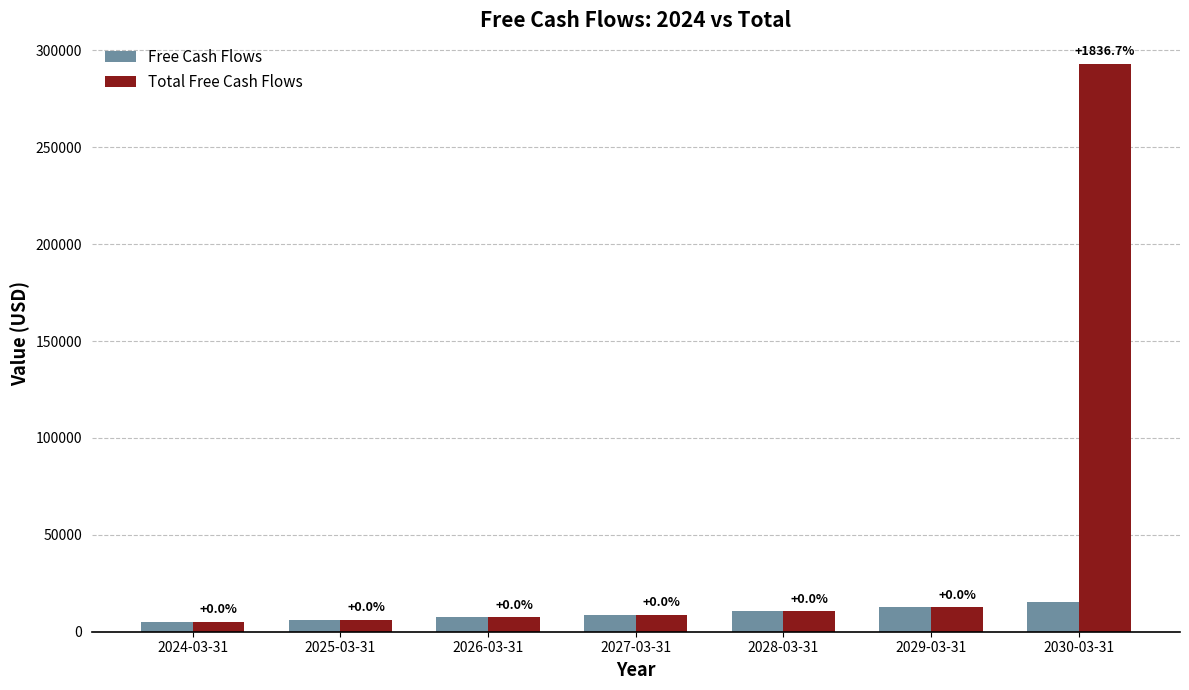

The Total Free Cash Flows series shows 293150.9 at 2030-03-31. True or false?

True